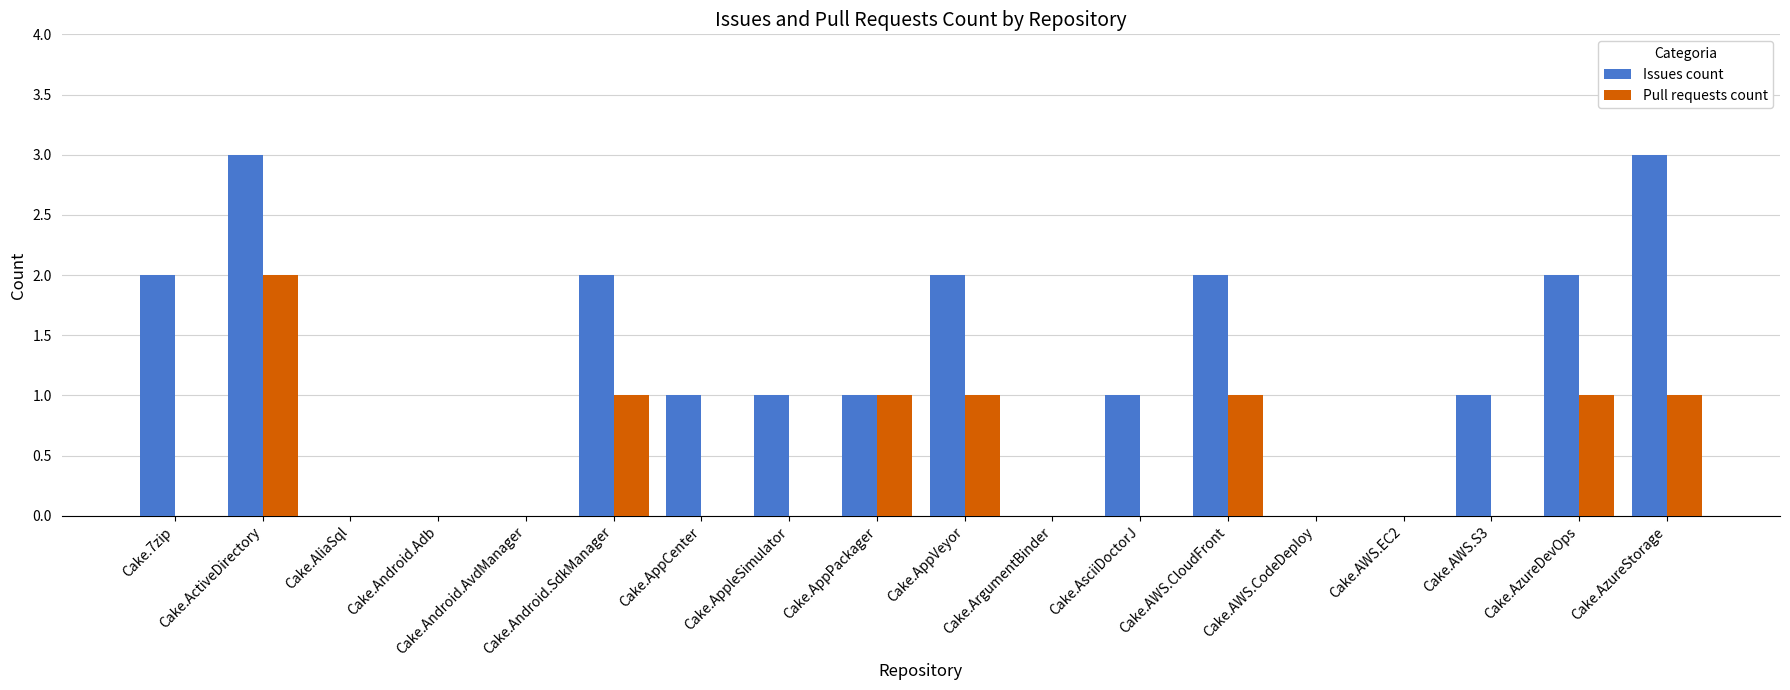

Which series has the widest spread of values?

Issues count